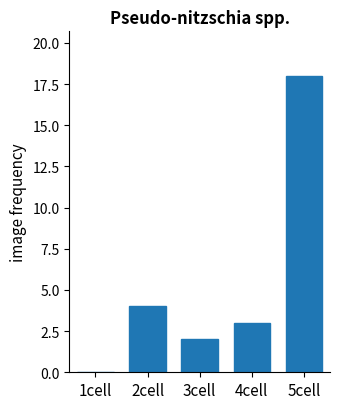

Does the chart contain stacked bars?

No